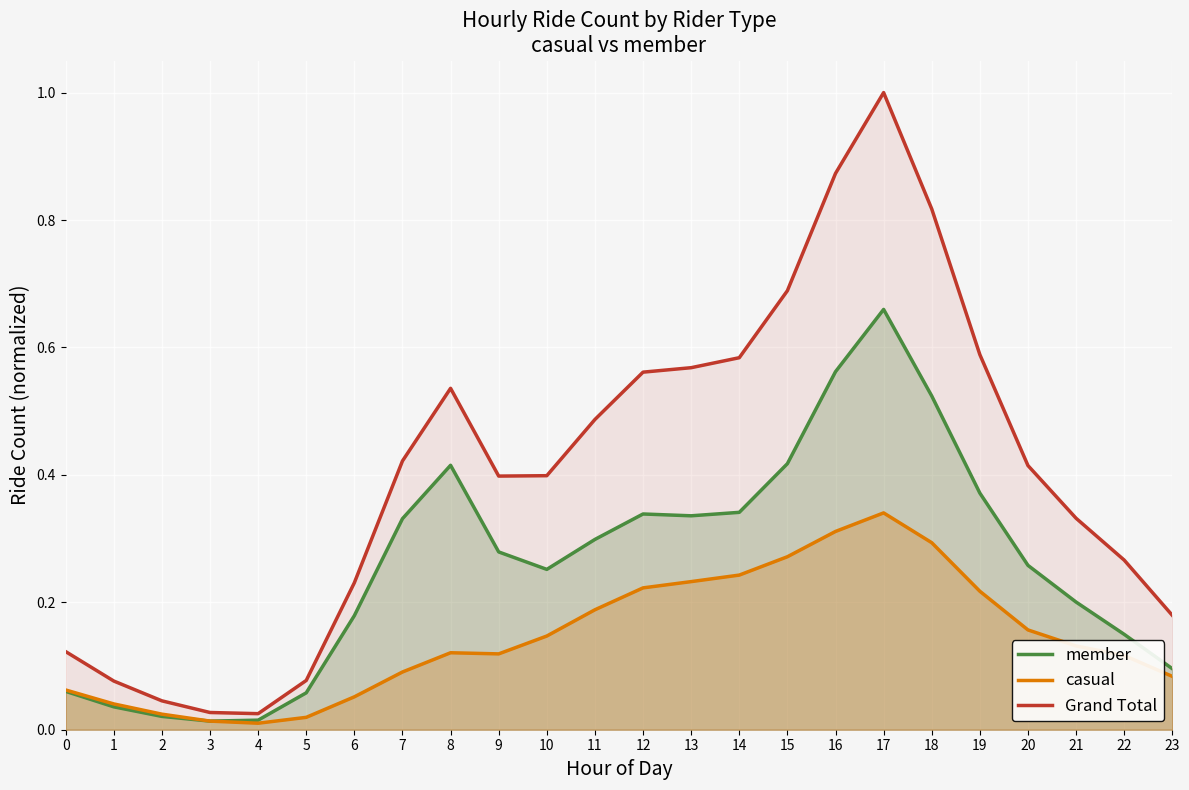

How many lines are shown in the chart?

3